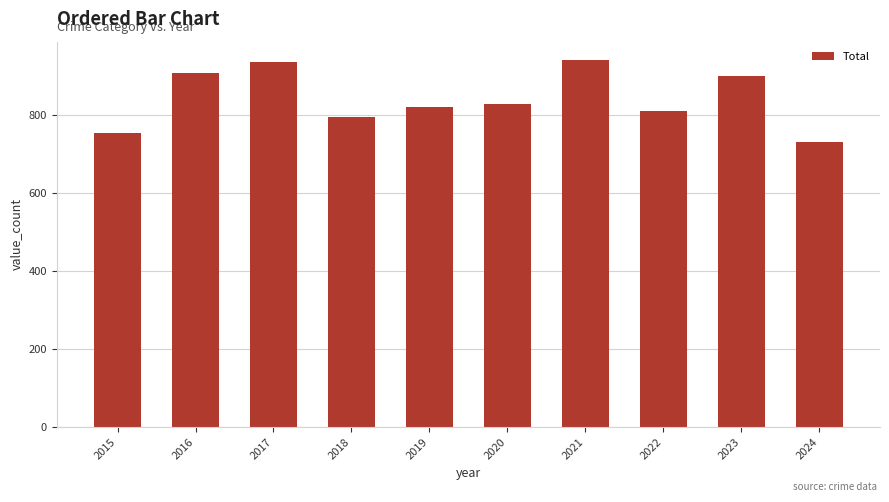

How many series are shown in this chart?

1